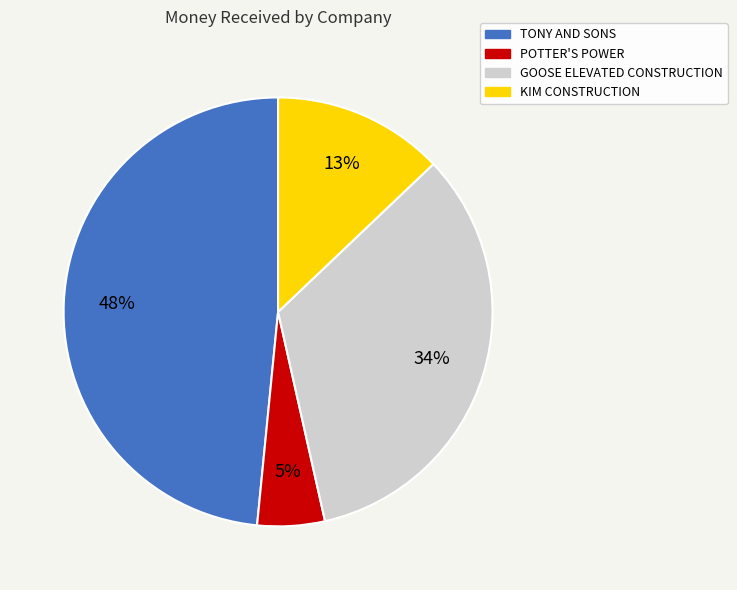

To the nearest percent, what portion does TONY AND SONS represent?

48%